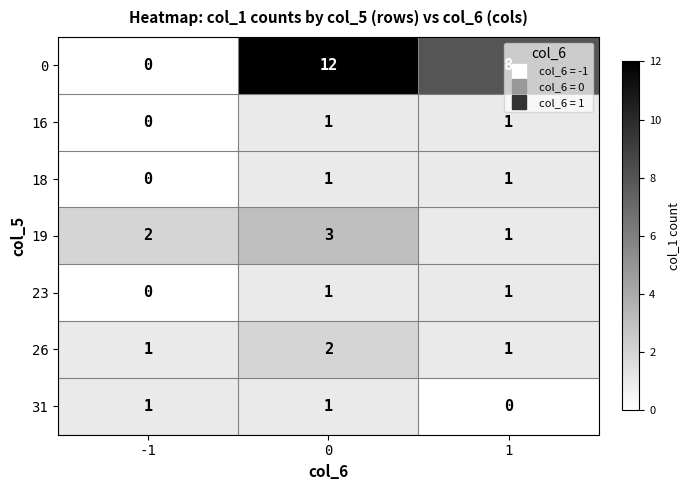

What is the difference between the second highest and minimum values in the 0 series?

8